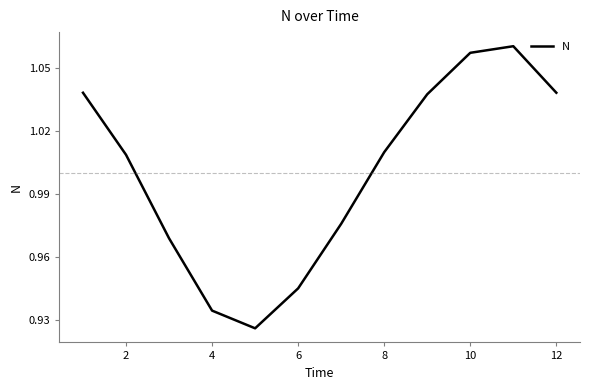

True or false: the data shows 1.5 at 12.

False